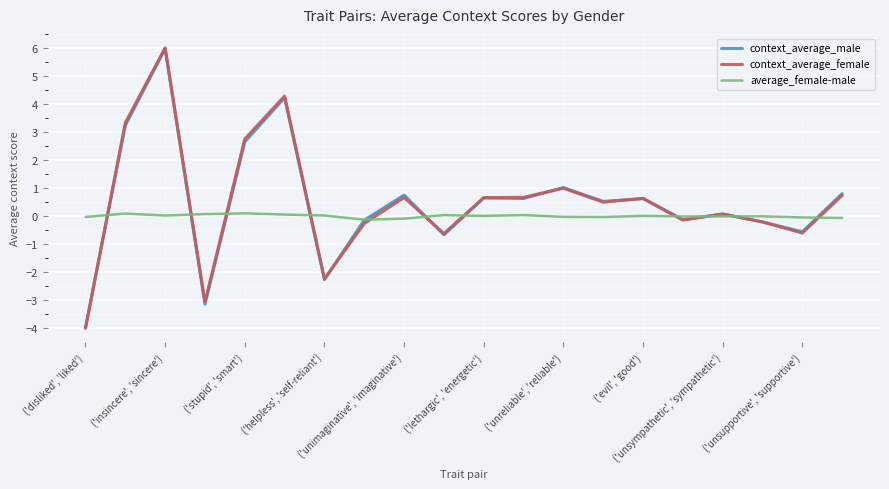

How many data points in context_average_male are less than 0?

8